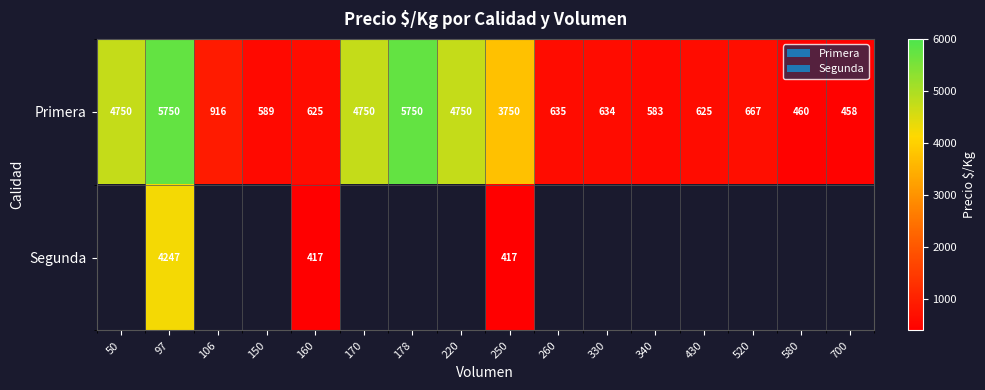

What is the difference between the highest and lowest values at 160?

208